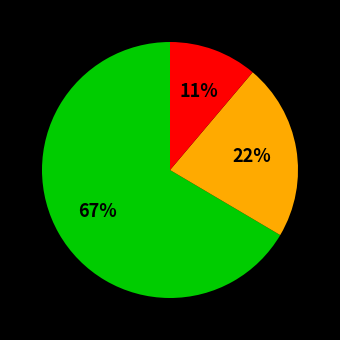

Does any single category account for the majority?

Yes